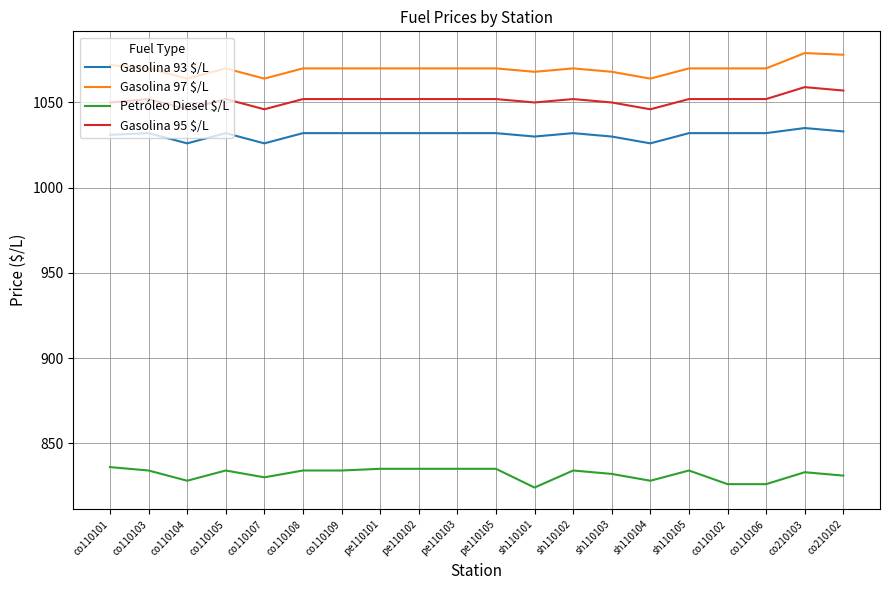

Is the value of Gasolina 93 $/L at co110103 greater than the value of Petróleo Diesel $/L at pe110102?

Yes